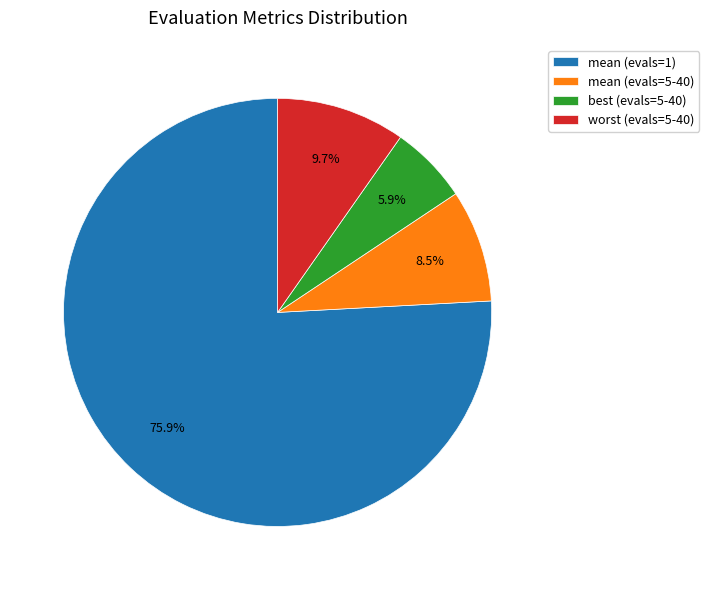

What percentage is the worst (evals=5-40) slice, to the nearest percent?

10%